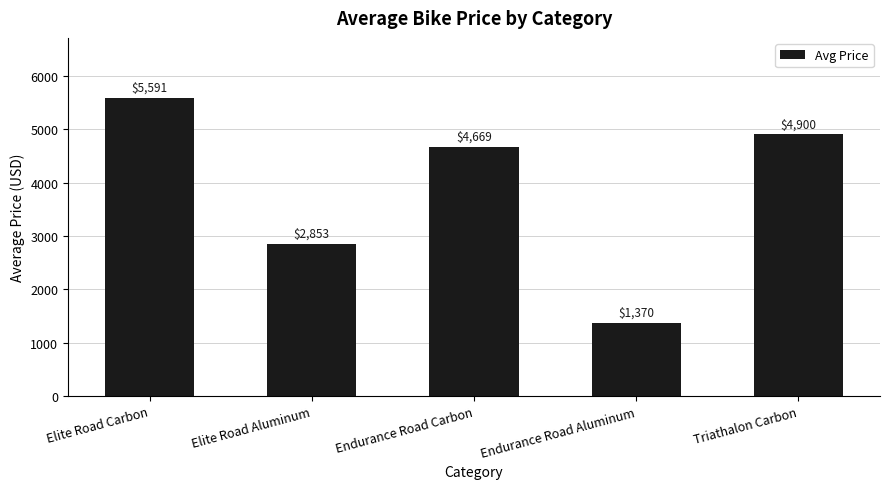

Which label corresponds to the largest value in the chart?

Elite Road Carbon